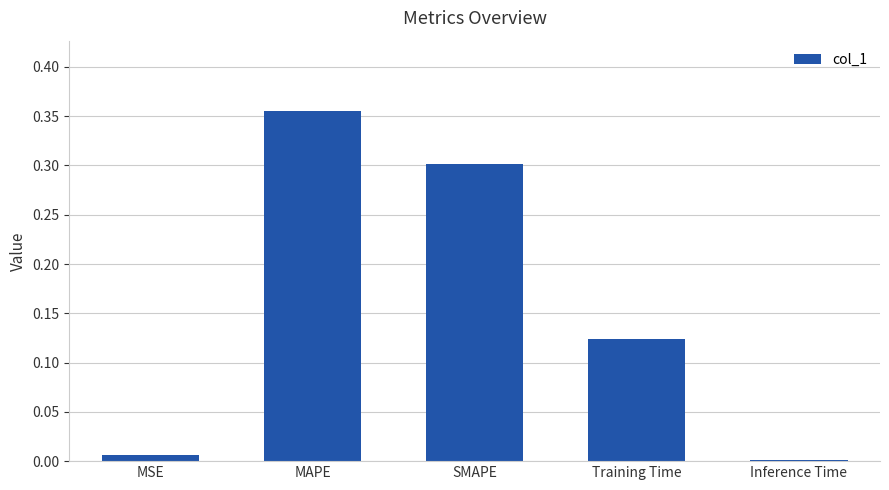

What is the sum of all values?

0.8